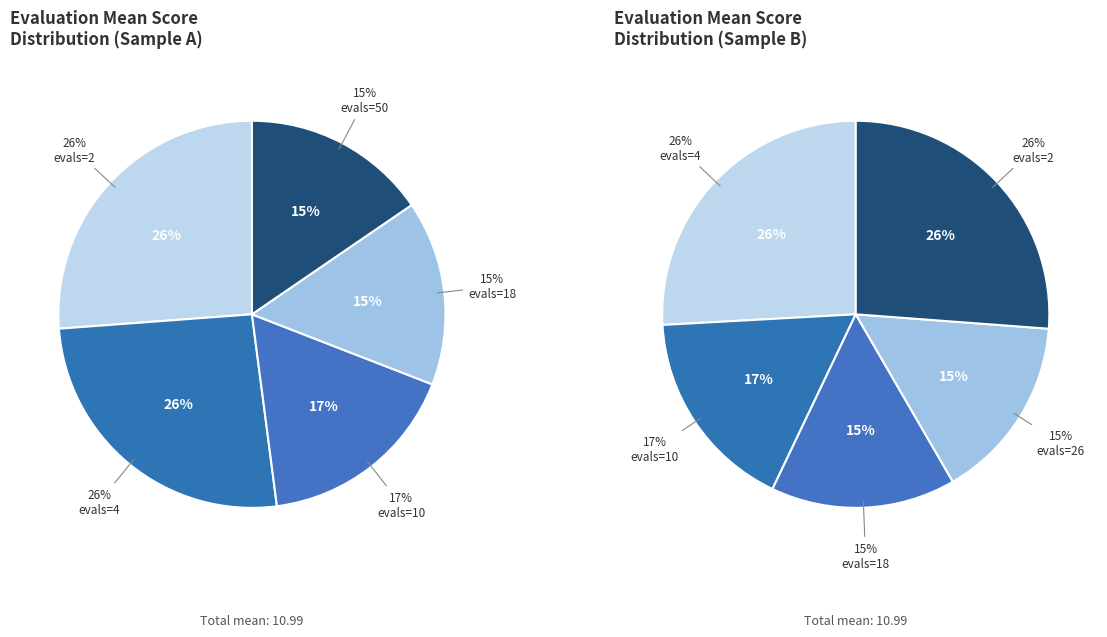

To the nearest percent, what portion does evals=2 represent?

26%